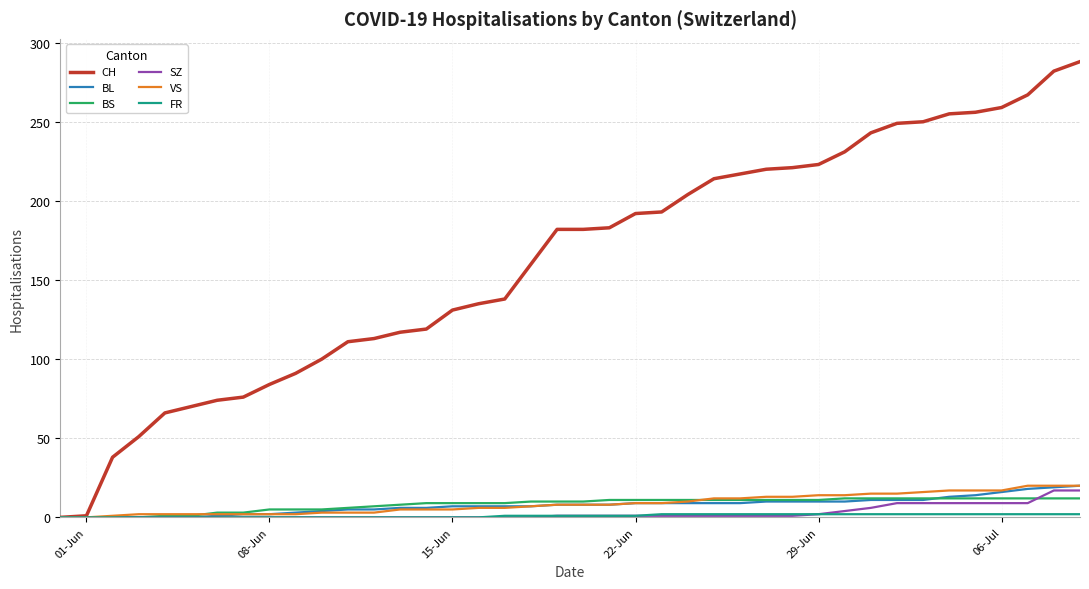

Which series has the largest total across all categories?

CH